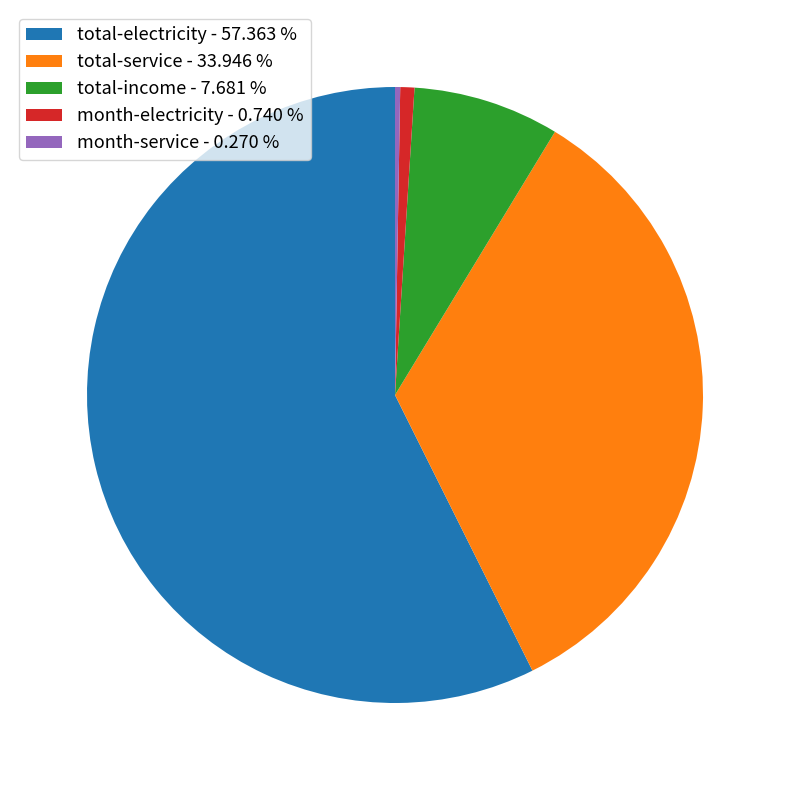

Is there any slice that represents more than half of the pie?

Yes